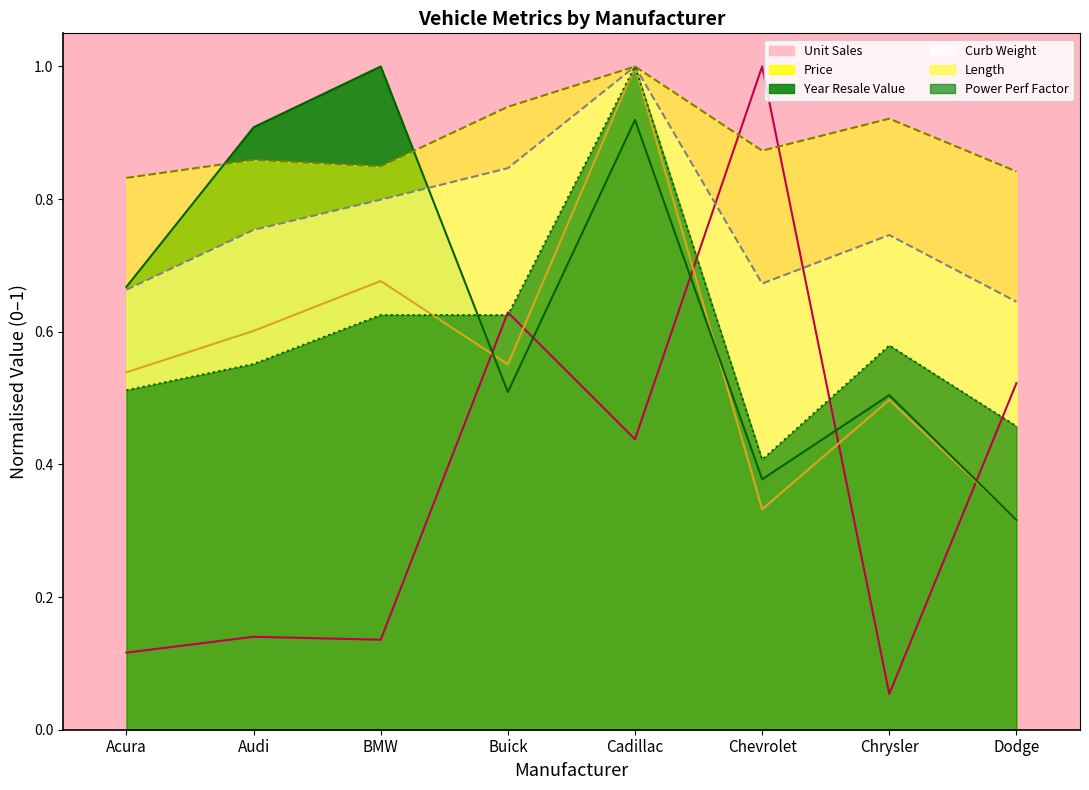

In unit_sales, how many points are lower than both neighbors (excluding endpoints)?

3